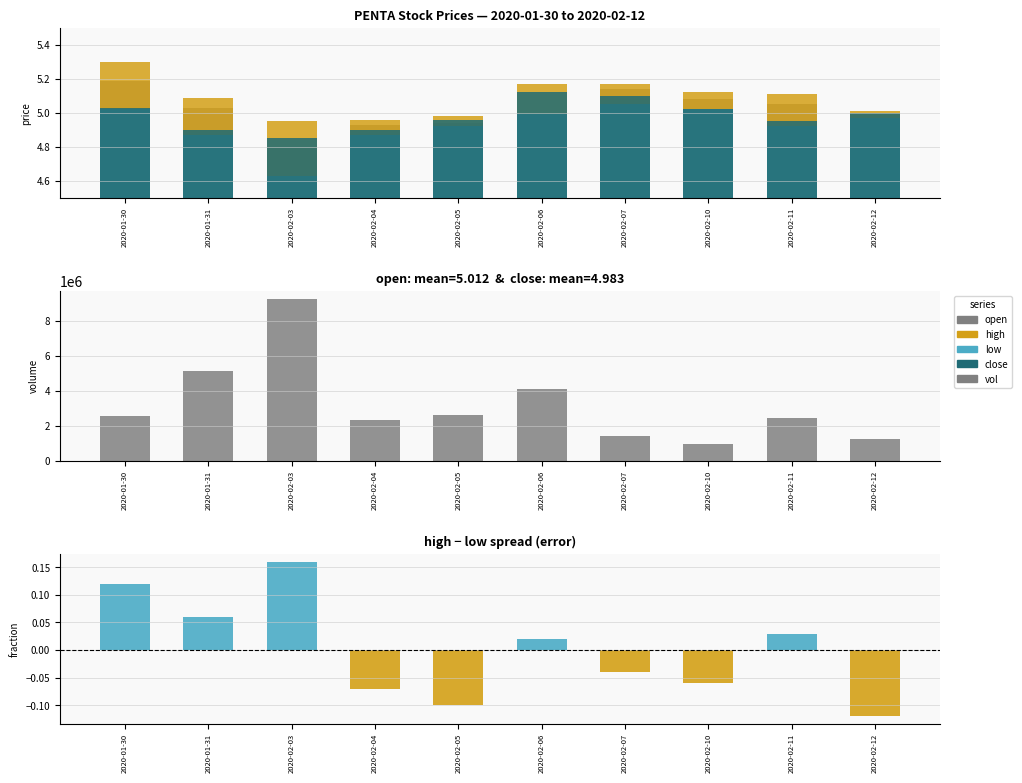

What is the maximum value shown in the chart?

9243900.0